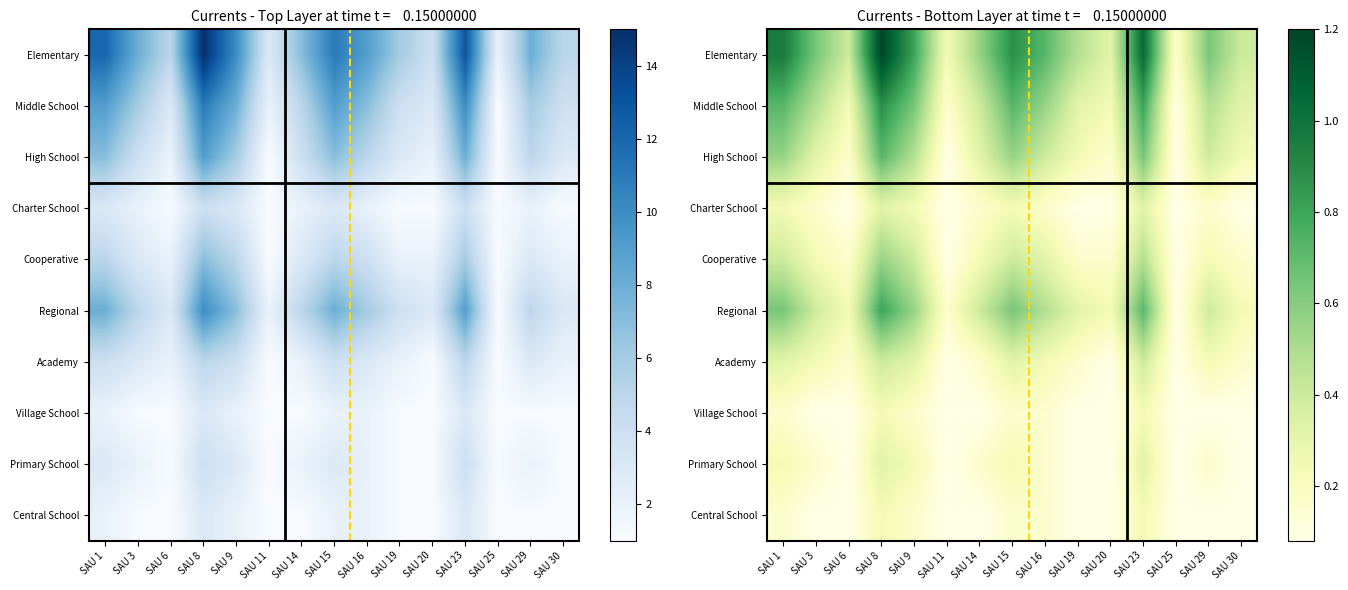

Which series has the largest range (max minus min)?

Elementary